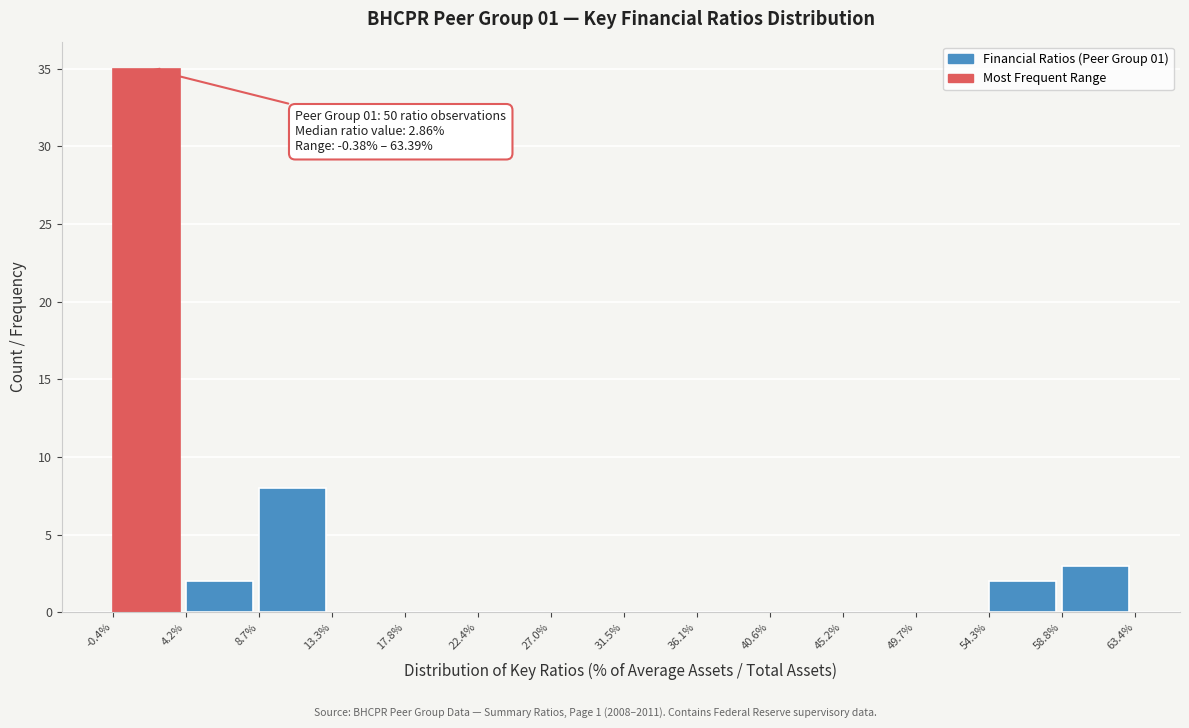

Which range on the x-axis has the tallest bar?

-0.4% to 4.2%